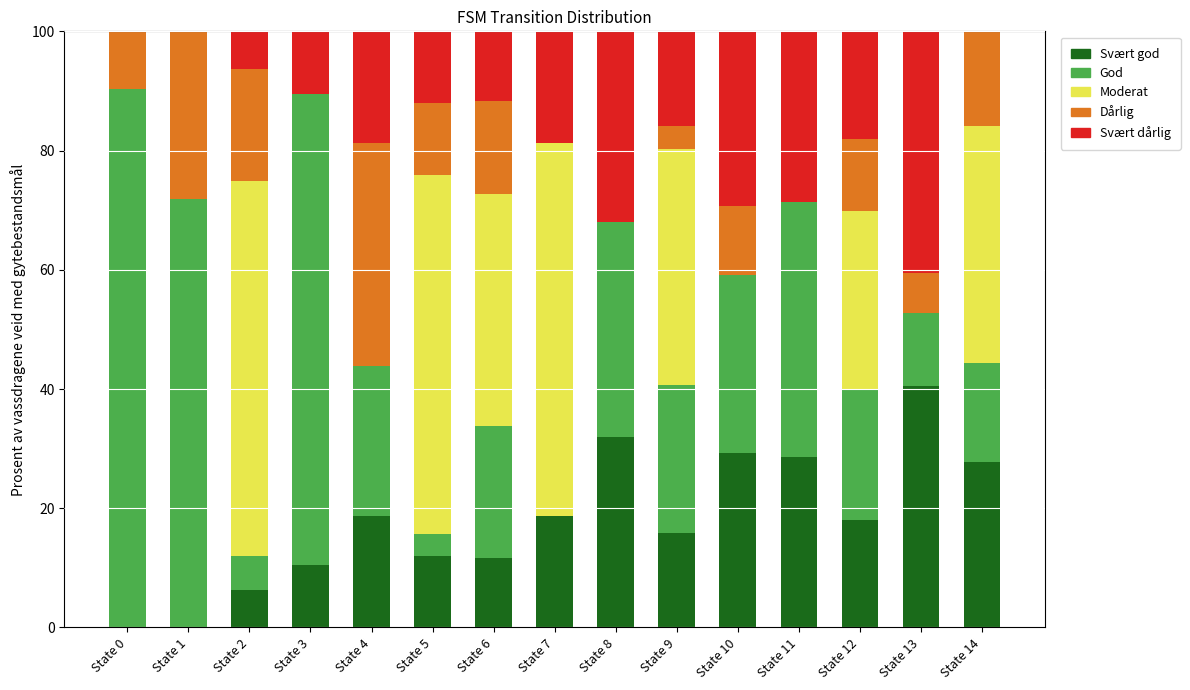

Which category has the highest value in the Svært god series?

State 13